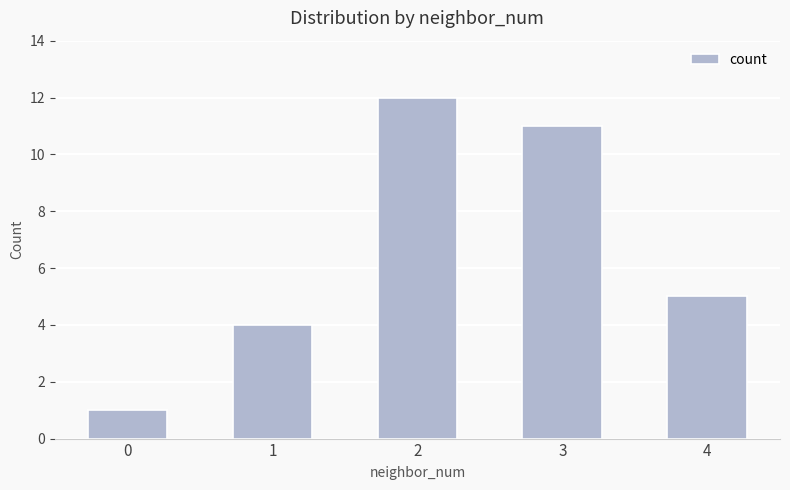

Where does the data first go above 5?

2